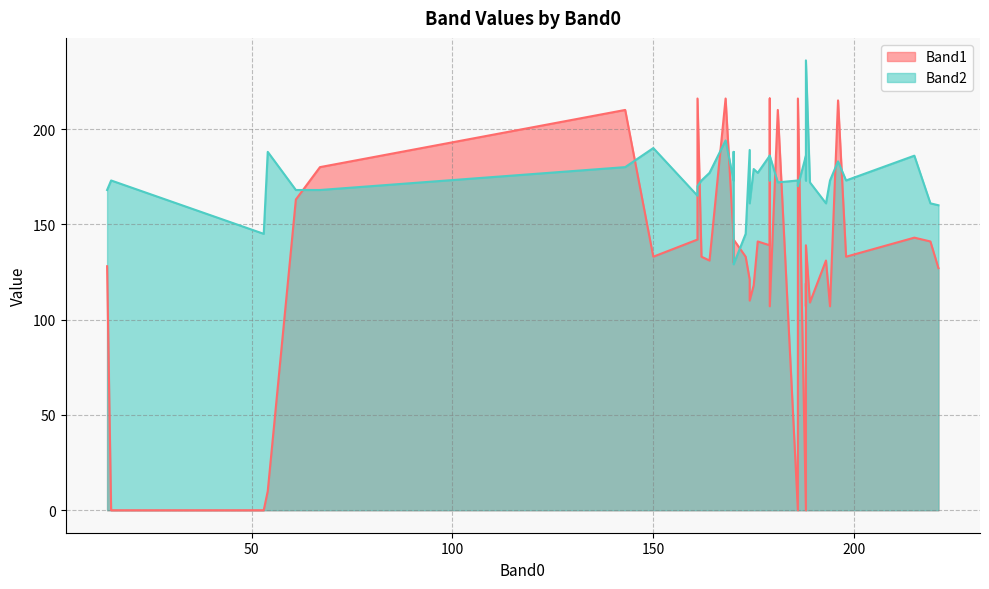

How many data points in Band1 are less than 133?

18